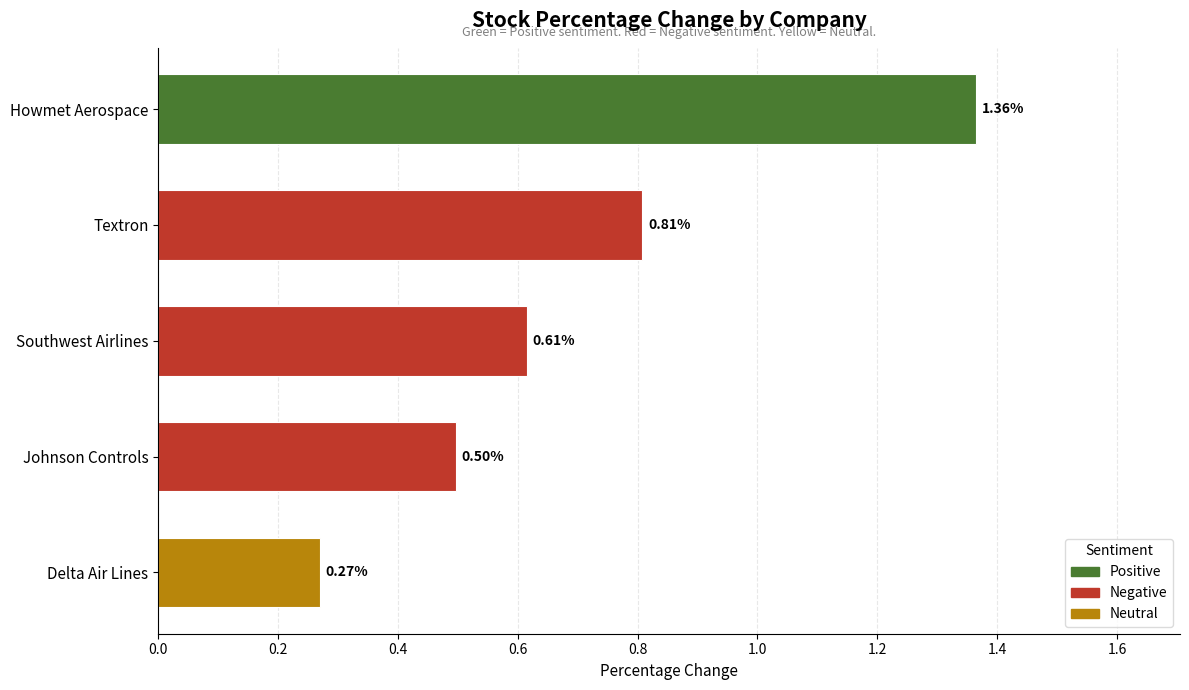

Where is the data nearest to the value 0?

Delta Air Lines